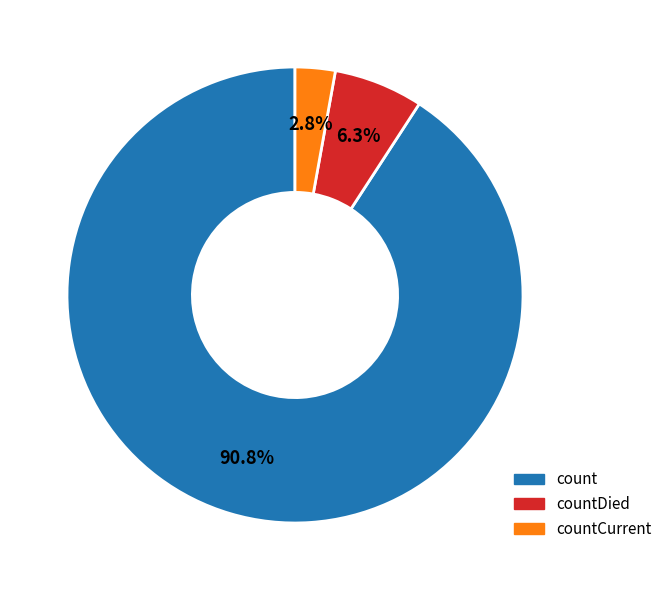

To the nearest percent, what portion does count represent?

91%